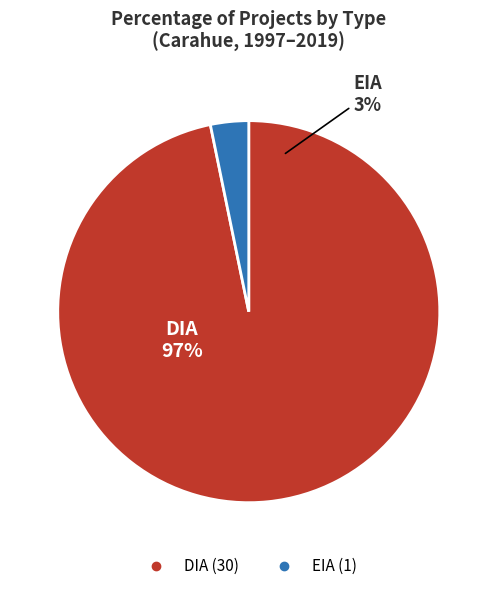

What is the change in value from DIA to EIA?

-29